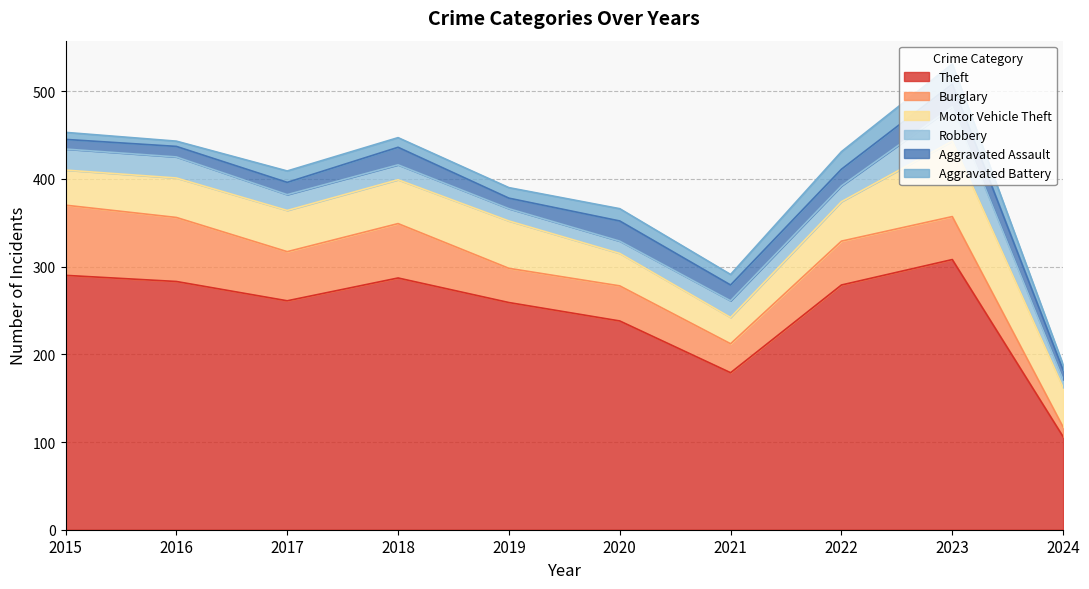

At which category does the chart reach its peak across all series?

2023